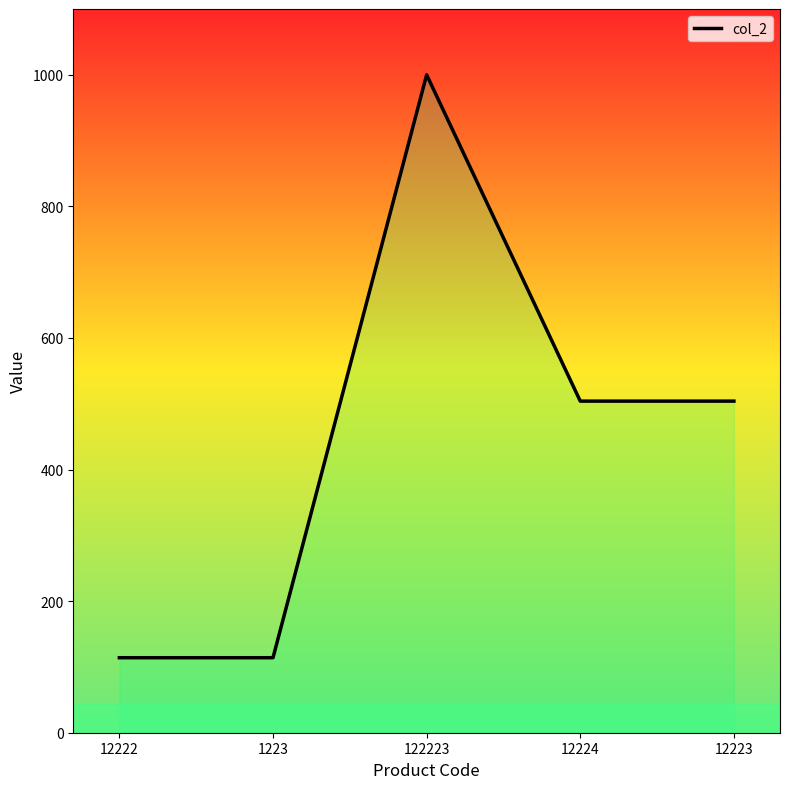

What position from the right is 122223?

3